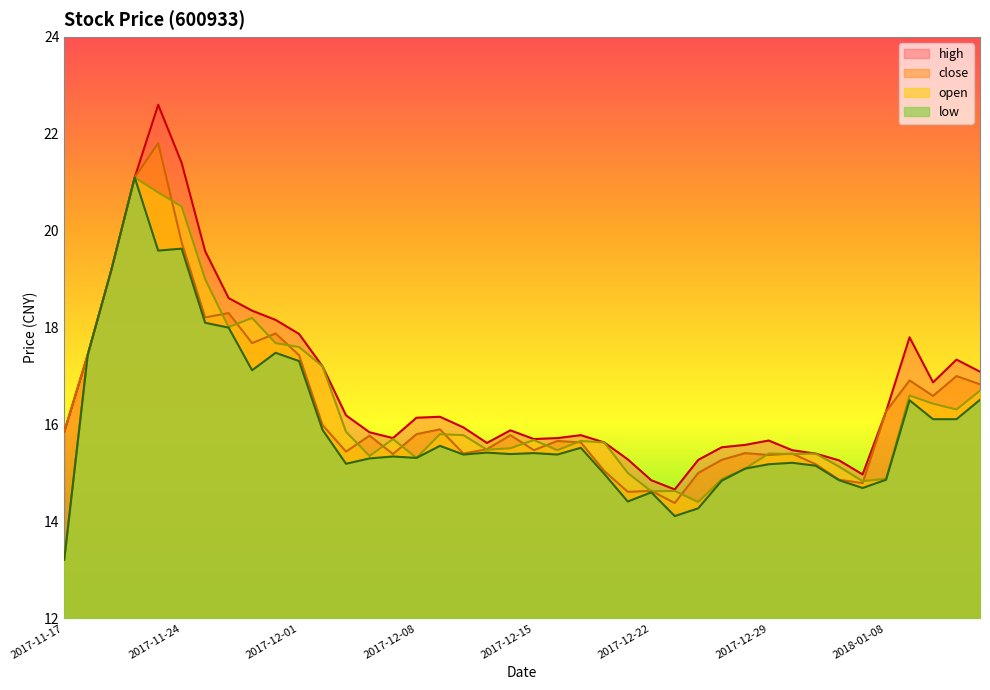

At which category does the chart reach its minimum across all series?

2017-11-17